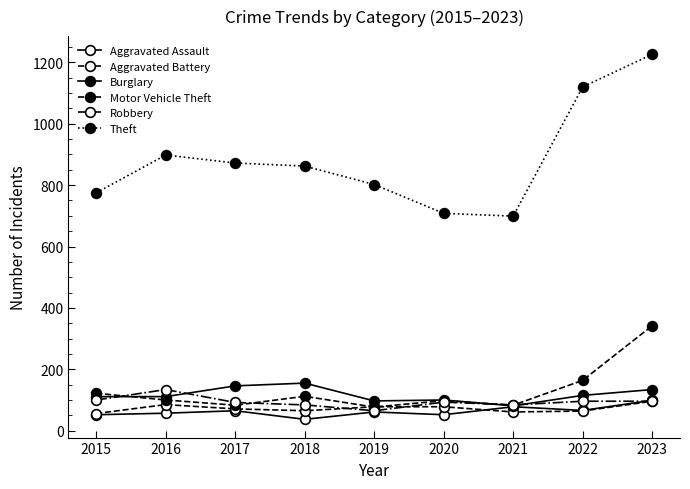

Is this an area chart (filled region under the line)?

No